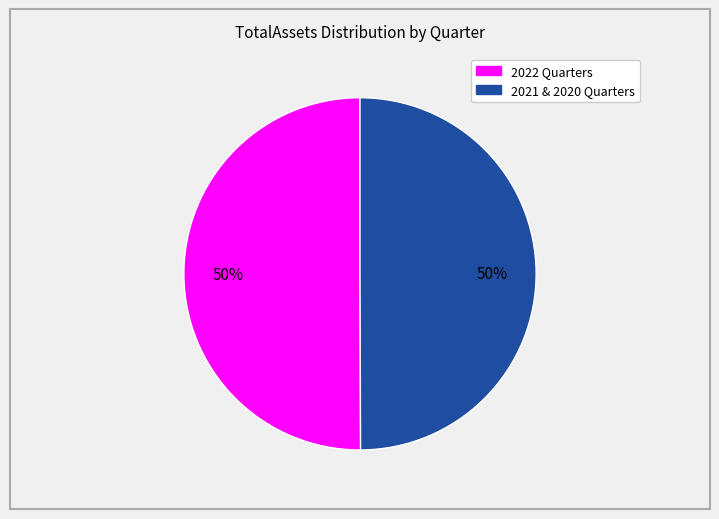

To the nearest percent, what is the average slice percentage?

50%